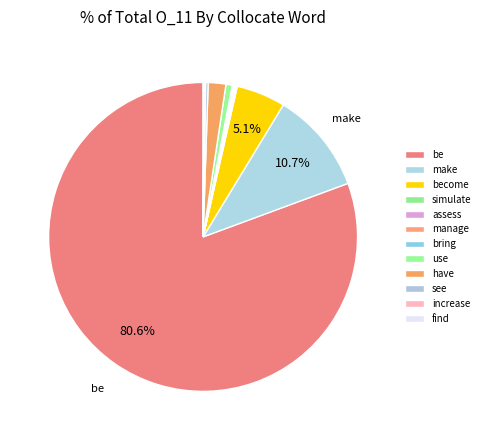

Combined, what portion of the pie is see and bring?

0.4%